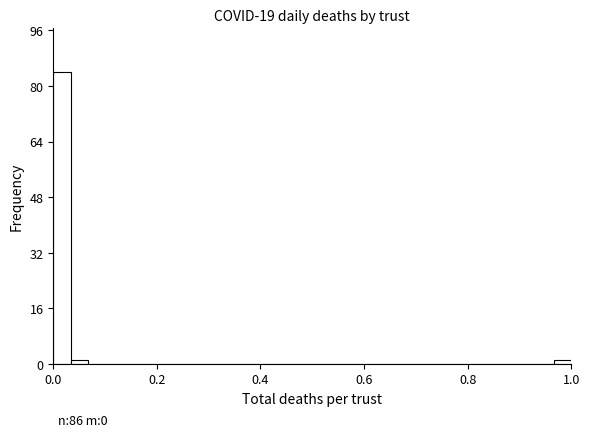

Read against the x-axis, roughly where is the centre of the tallest bar?

0.02